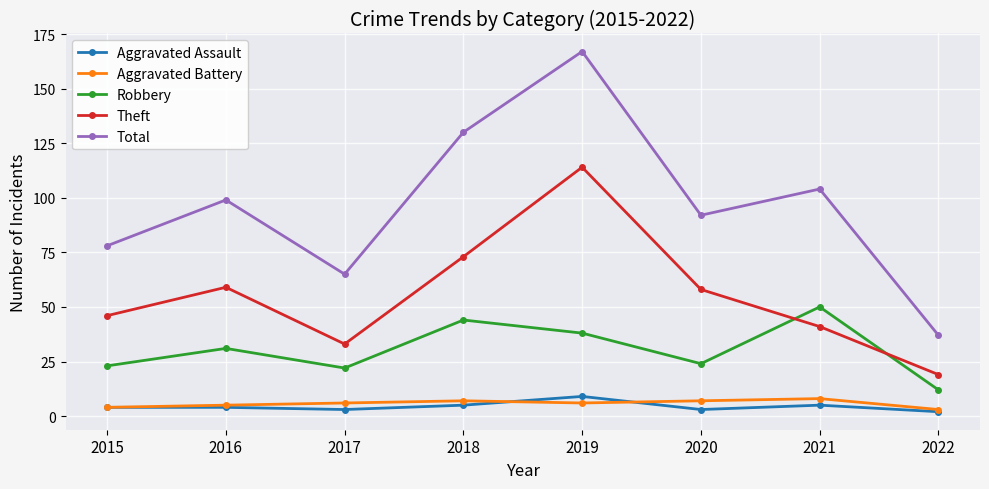

What is the total value across all series at 2019?

334